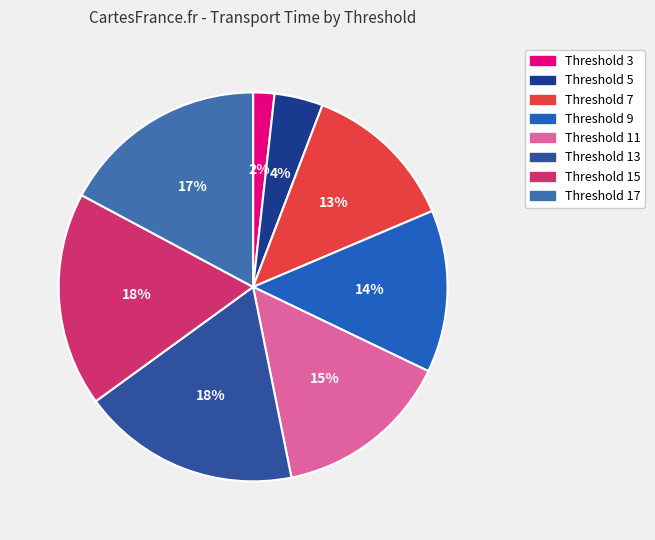

To the nearest percent, what is the difference between the largest and smallest slice percentages?

16%